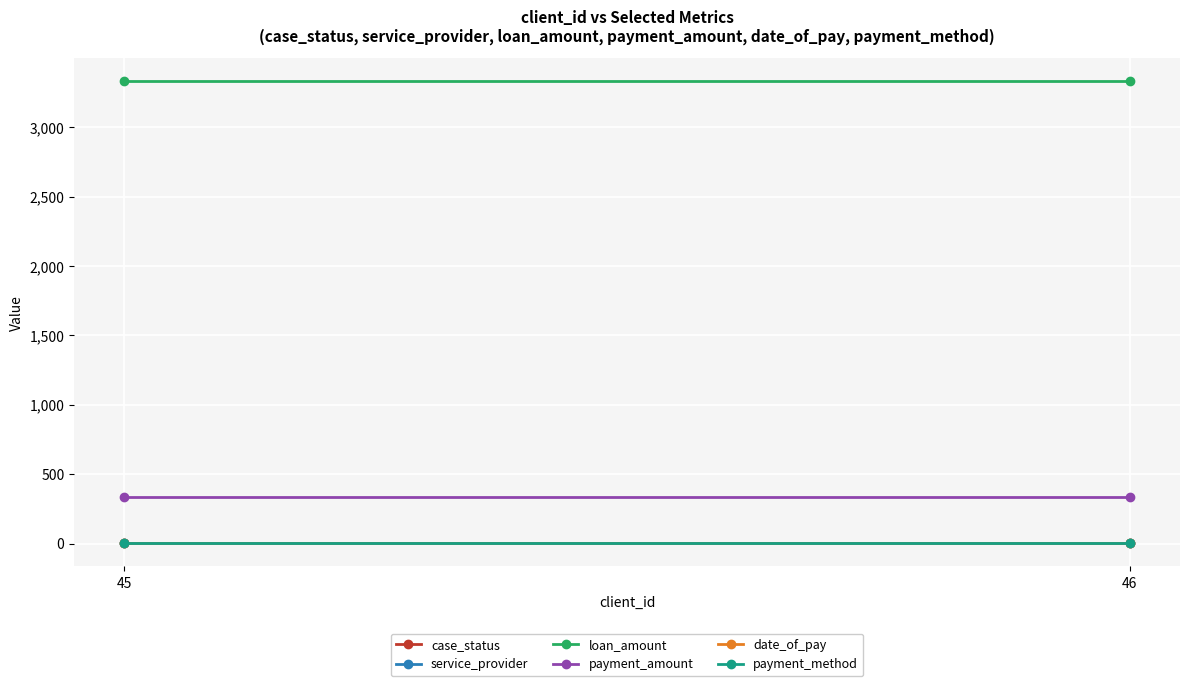

Read the payment_method value at 45.

3